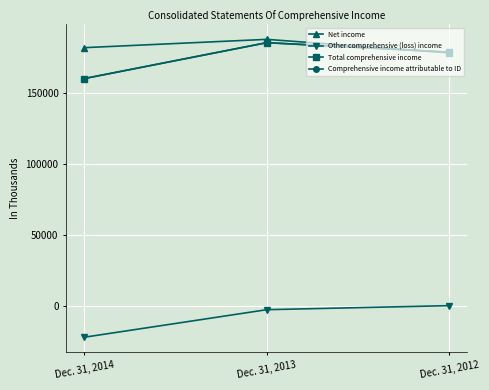

What is the value of the Net income point at the 3rd from the left?

178287